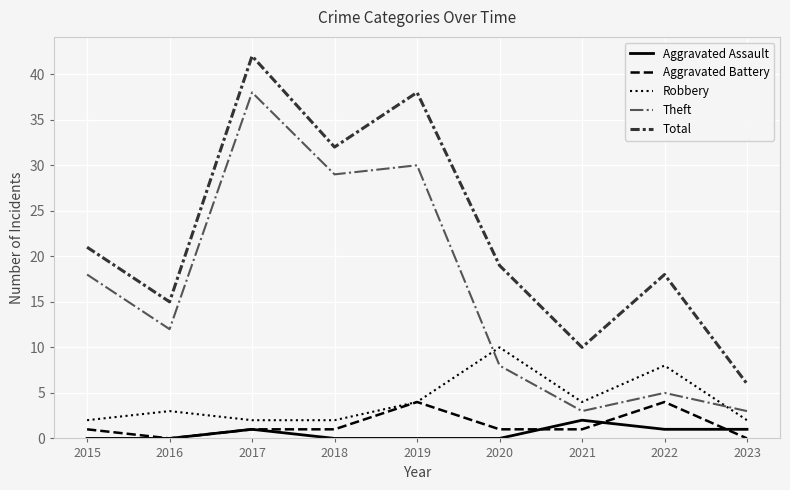

True or false: Total has more than 1 interior local peaks.

True